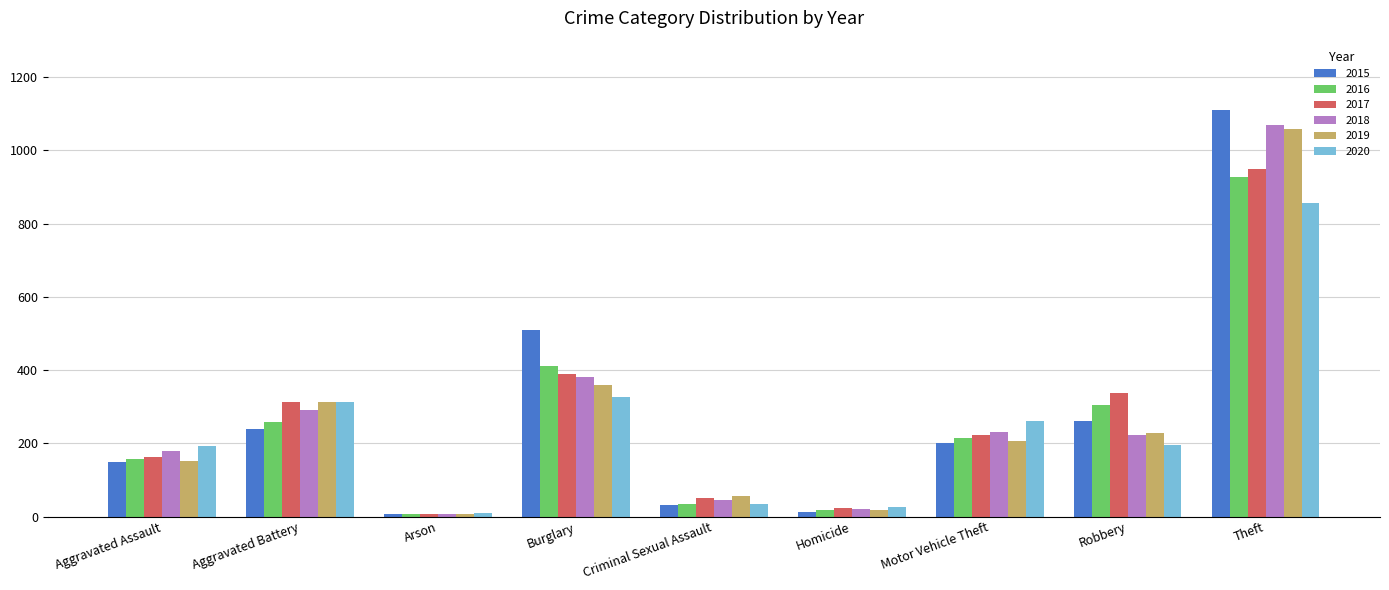

How many values in the 2019 series are below 206?

4